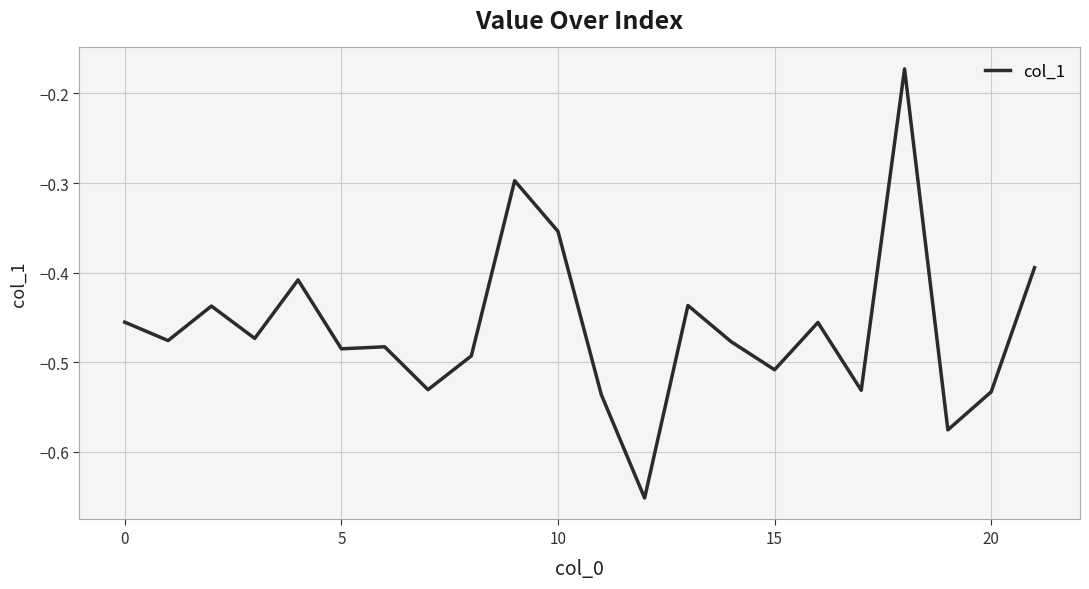

Is this an area chart (filled region under the line)?

No